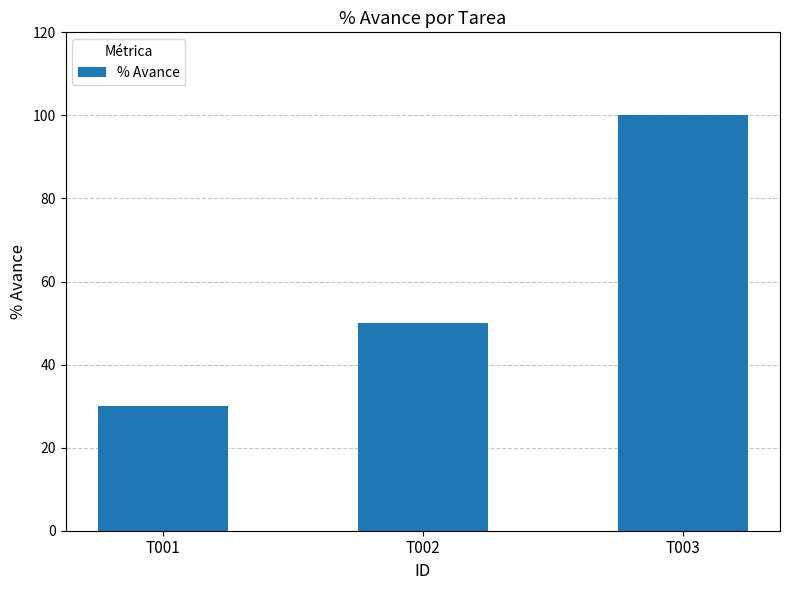

Between T003 and T001, which is larger?

T003